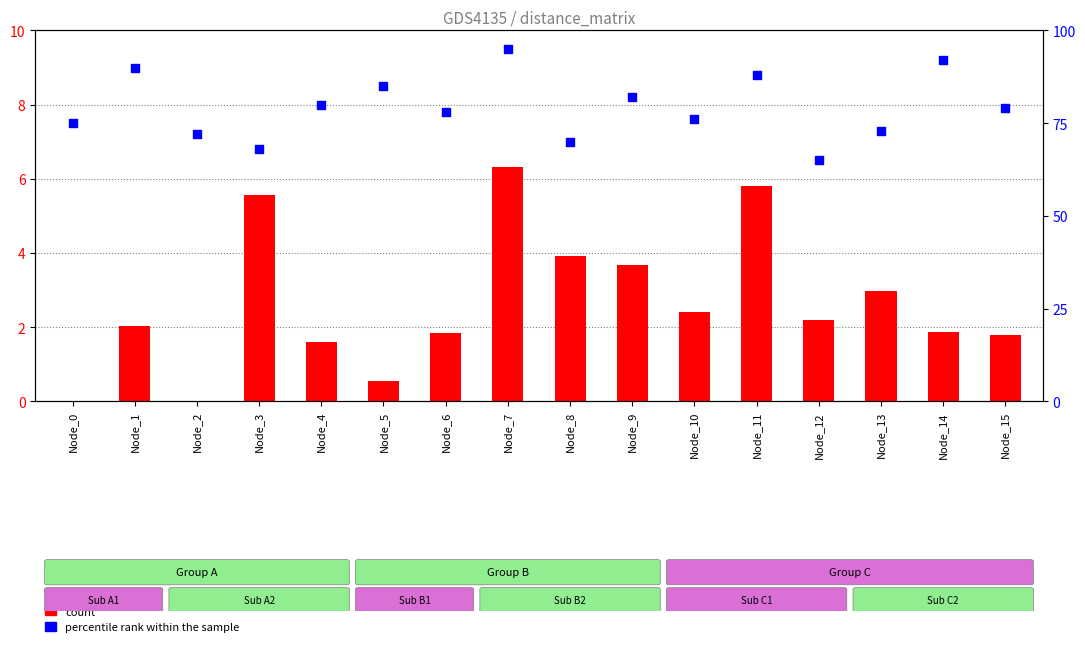

Which series reaches the maximum Y coordinate?

percentile rank within the sample